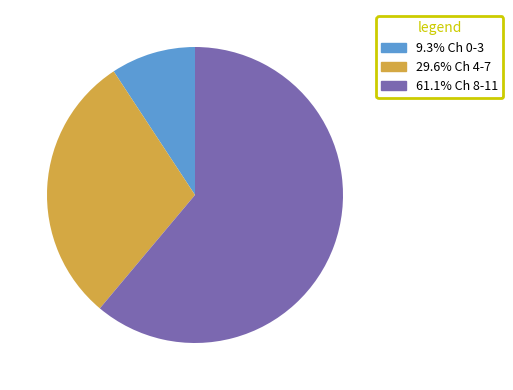

Is there any slice that represents more than half of the pie?

Yes